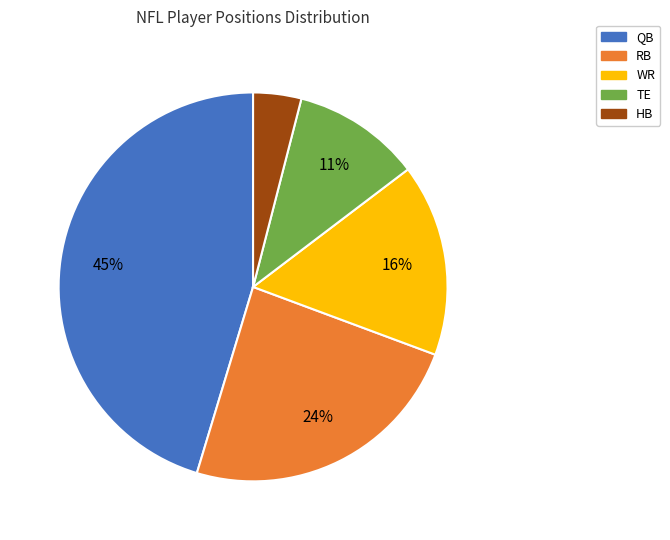

Is there a majority slice in this chart?

No